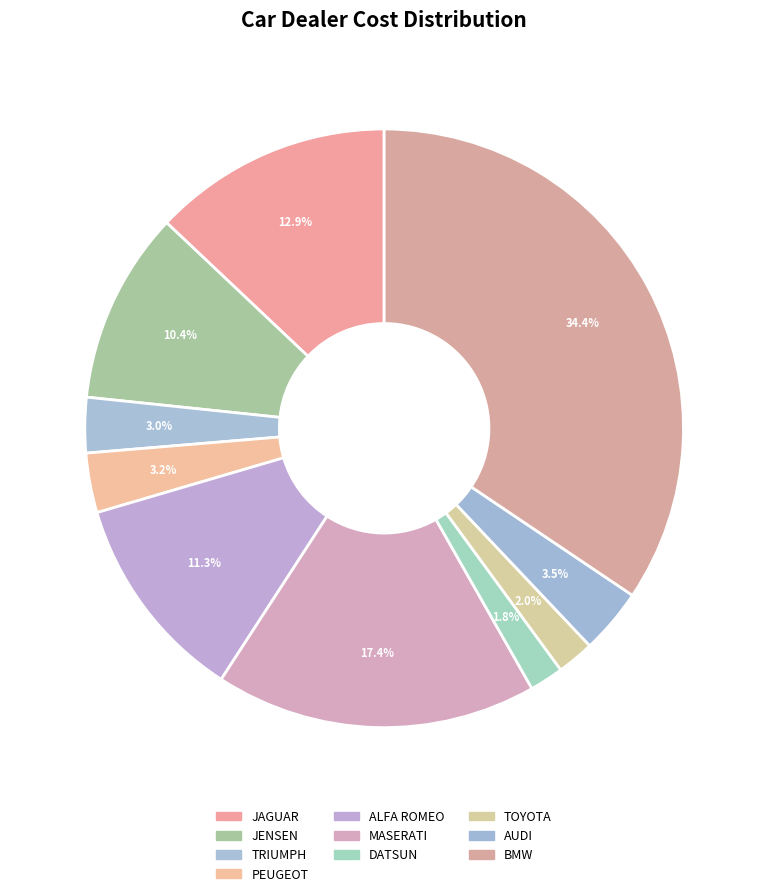

What is the smallest slice in the pie chart?

DATSUN